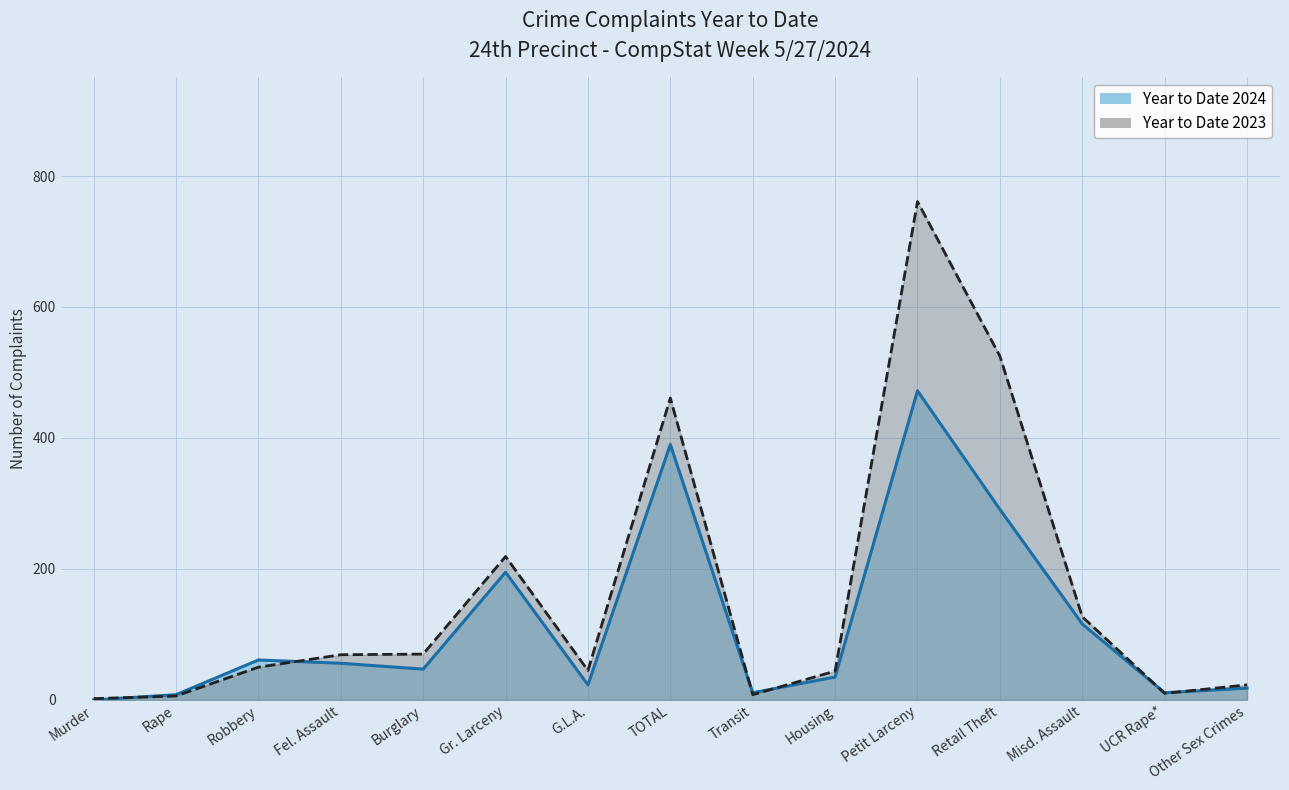

At how many categories does at least one series exceed 83?

5